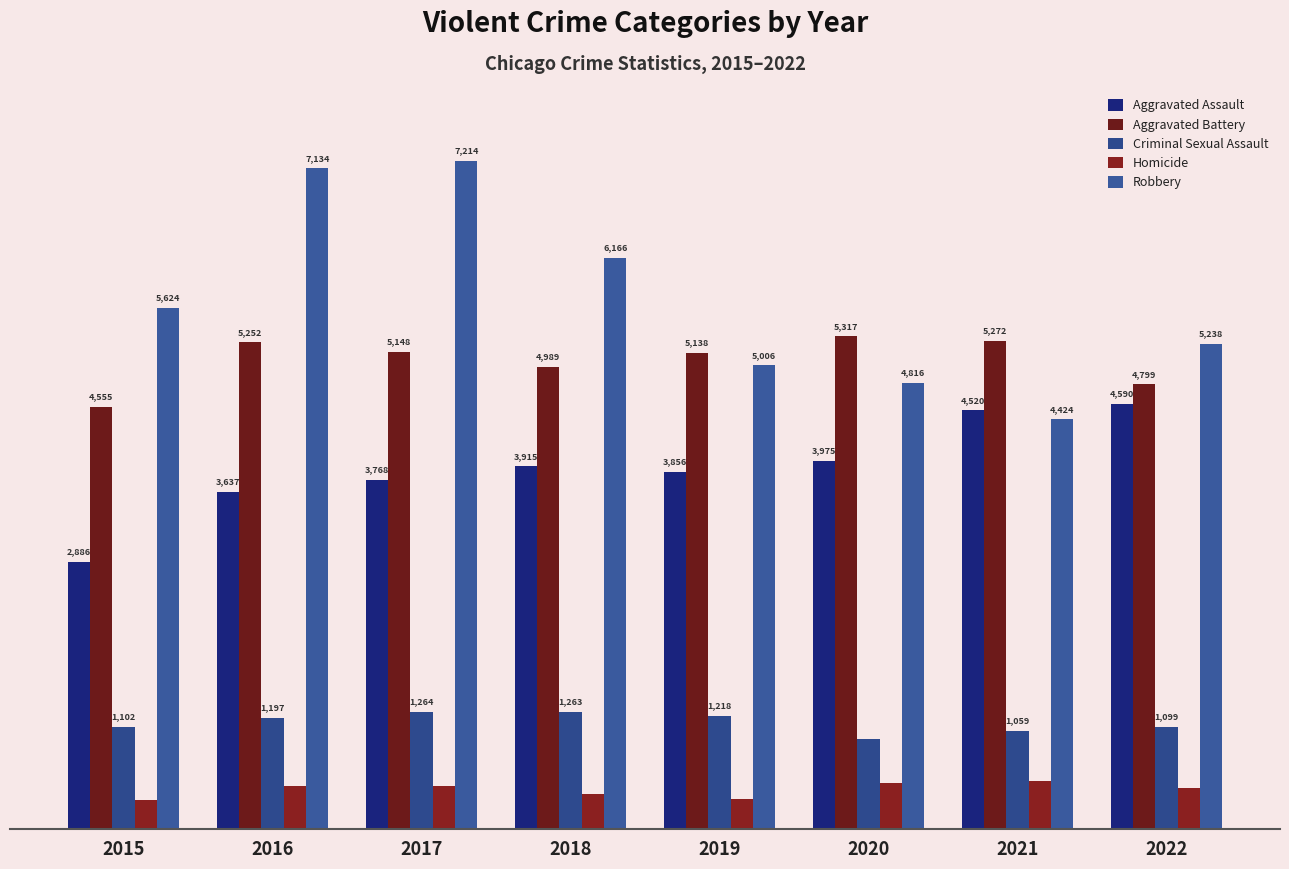

Where does the Criminal Sexual Assault series first go above 1197?

2017